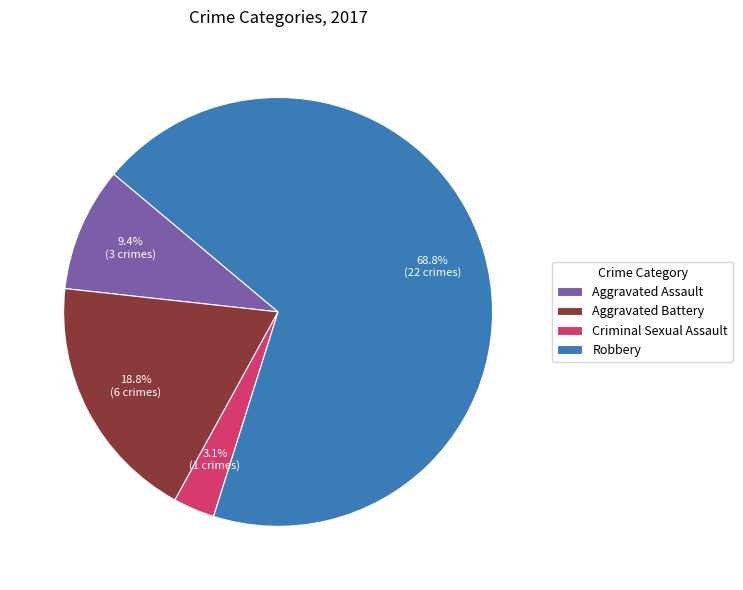

Is the sum of Robbery and Aggravated Assault greater than half?

Yes